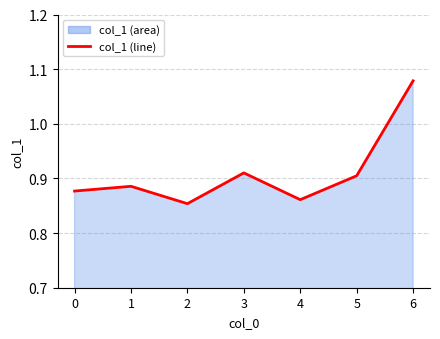

How many interior local peaks (higher than both neighbors) does the data have?

2